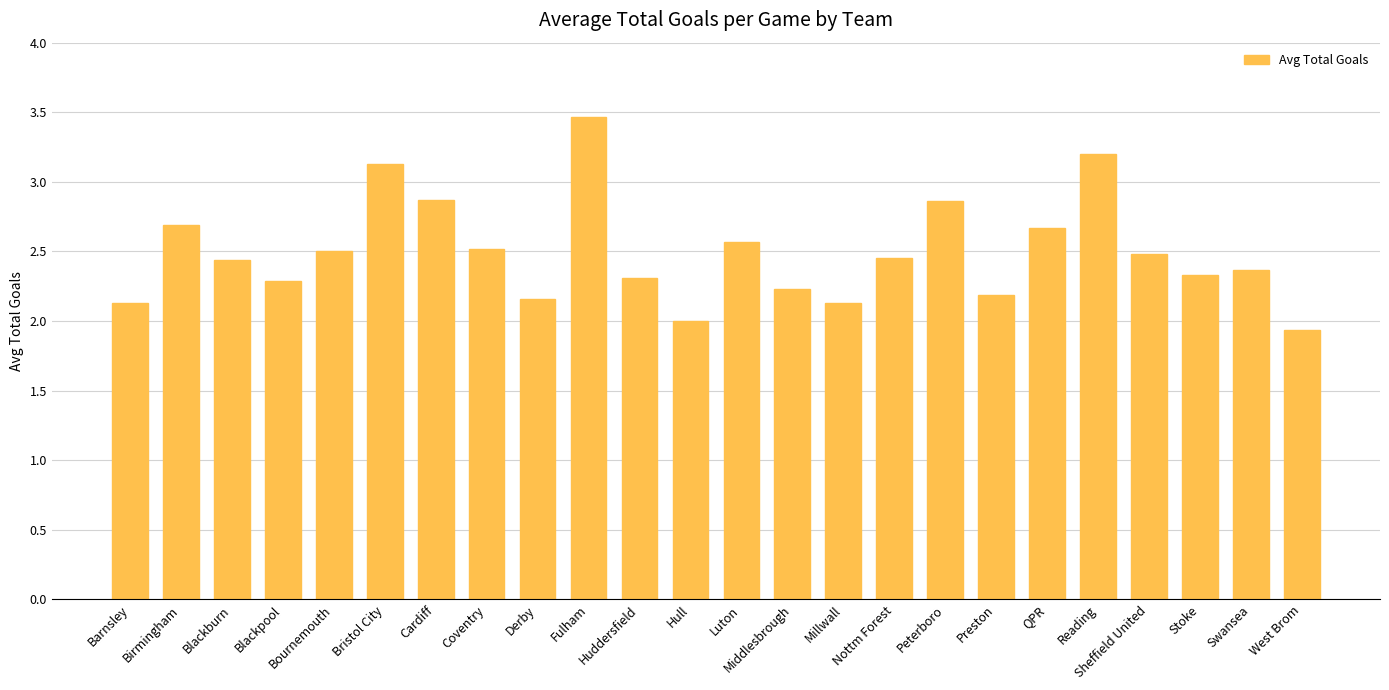

What is the difference between the maximum and minimum values?

1.5